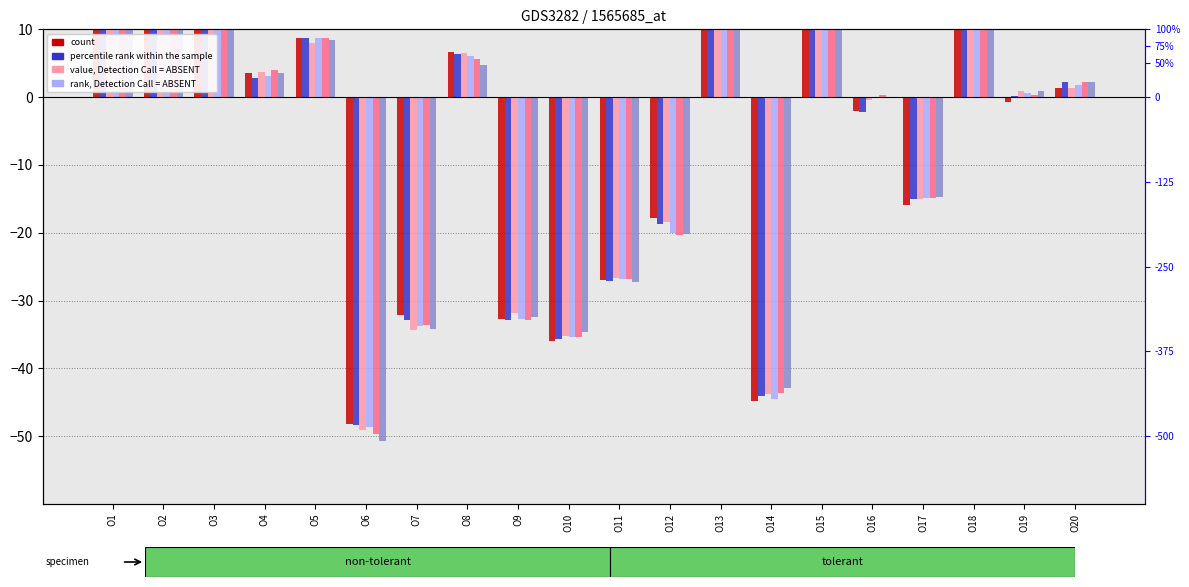

At which label does V4 first exceed 2?

O1